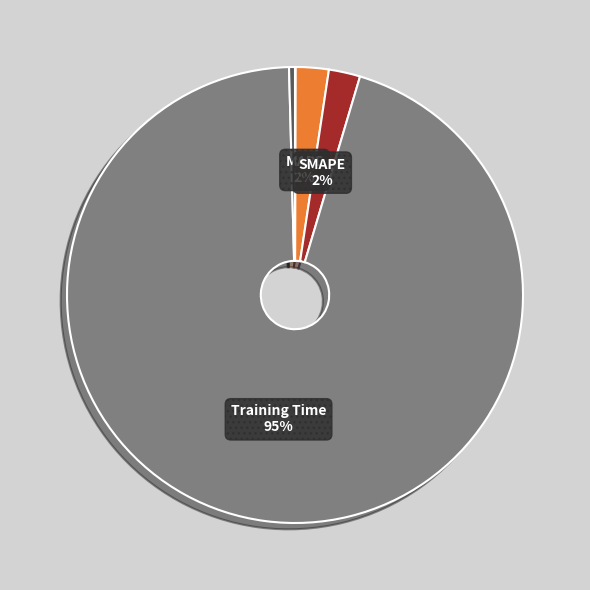

Does any single category account for the majority?

Yes